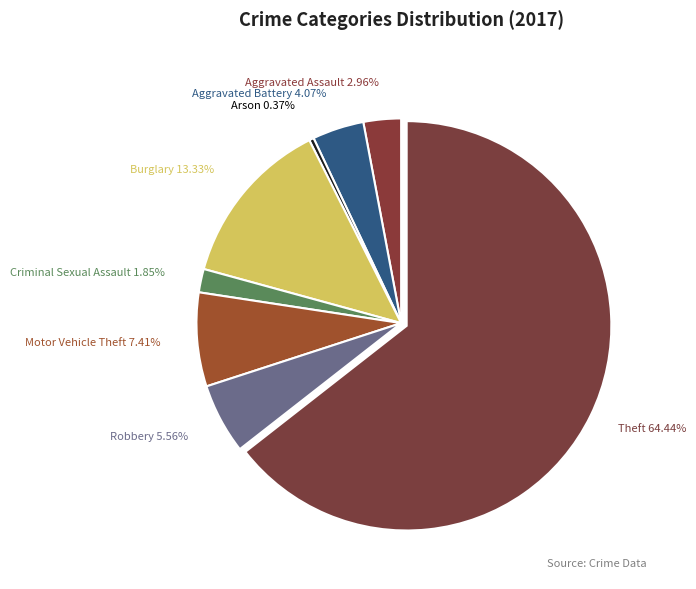

Count the number of slices in the pie.

8